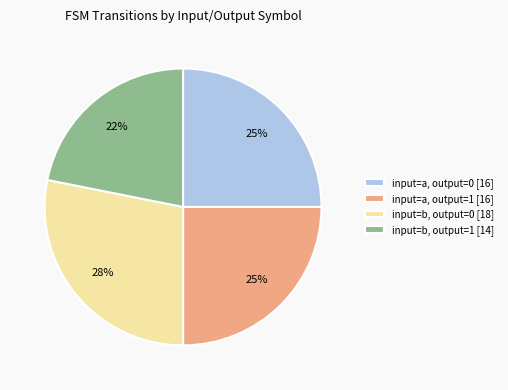

What is the ratio of the value at input=a, output=1 [16] to the value at input=b, output=1 [14]?

1.1